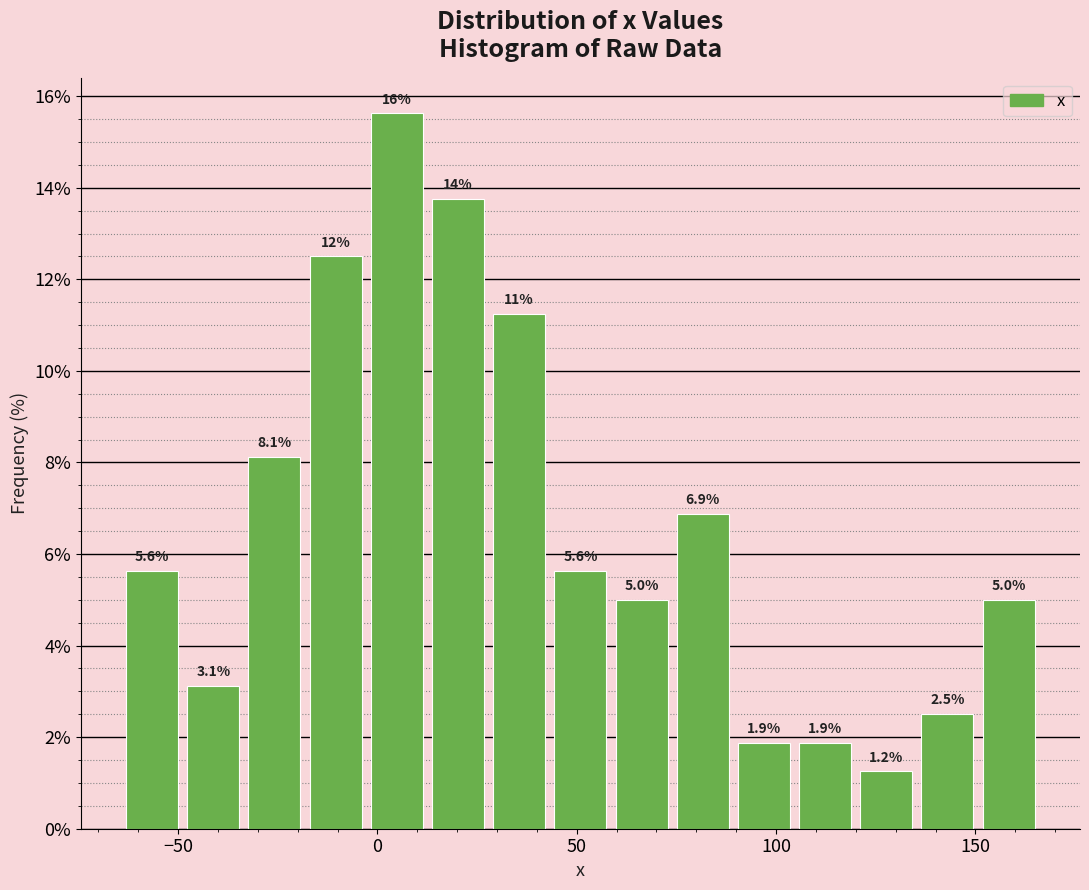

Around what value on the x-axis is the tallest bar? Give the approximate position of its centre, as read against the axis.

5